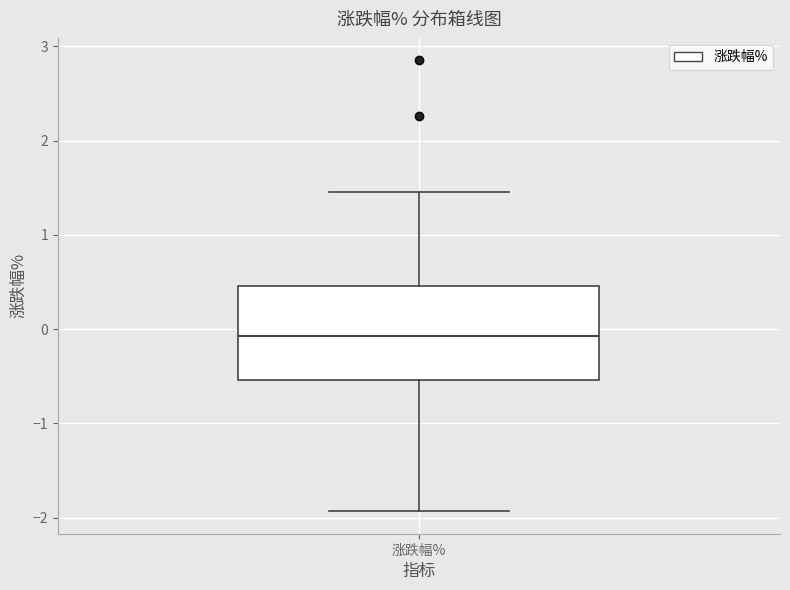

Transcribe this box plot: give where the median line is, the range the box spans, and where the two whiskers end, as read against the y-axis. The values are not printed on the chart, so give them approximately, as read against the axis.

median -0.1, box -0.5 to 0.5, whiskers -1.9 to 1.5